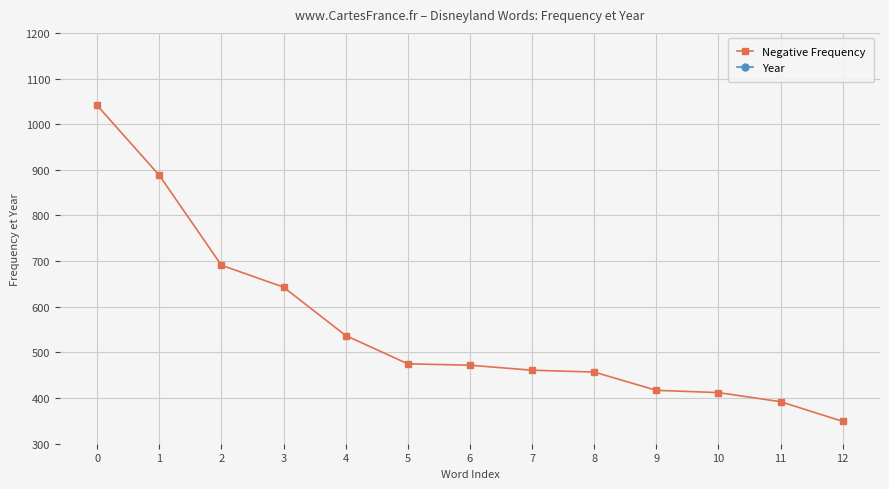

The value of Year at 3 is 1041. True or false?

False